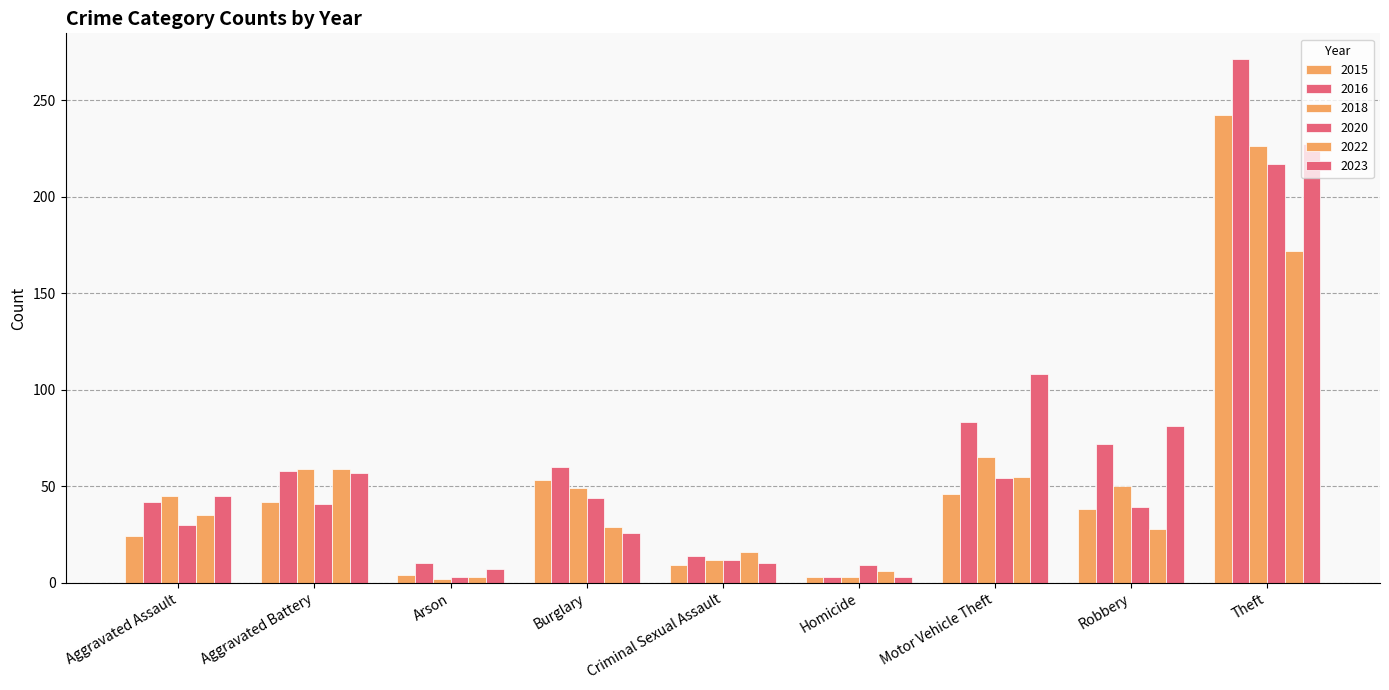

What is the label of the 9th bar from the left?

Theft